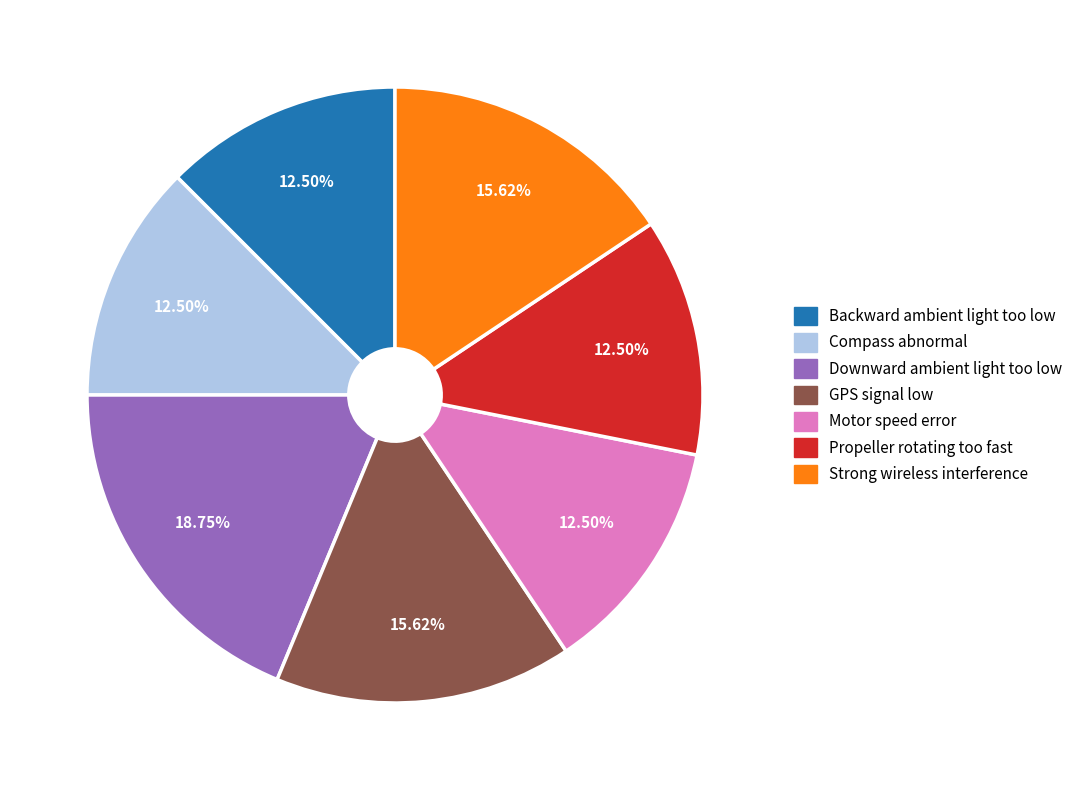

What is the ratio of the value at Backward ambient light too low to the value at Propeller rotating too fast?

1.0